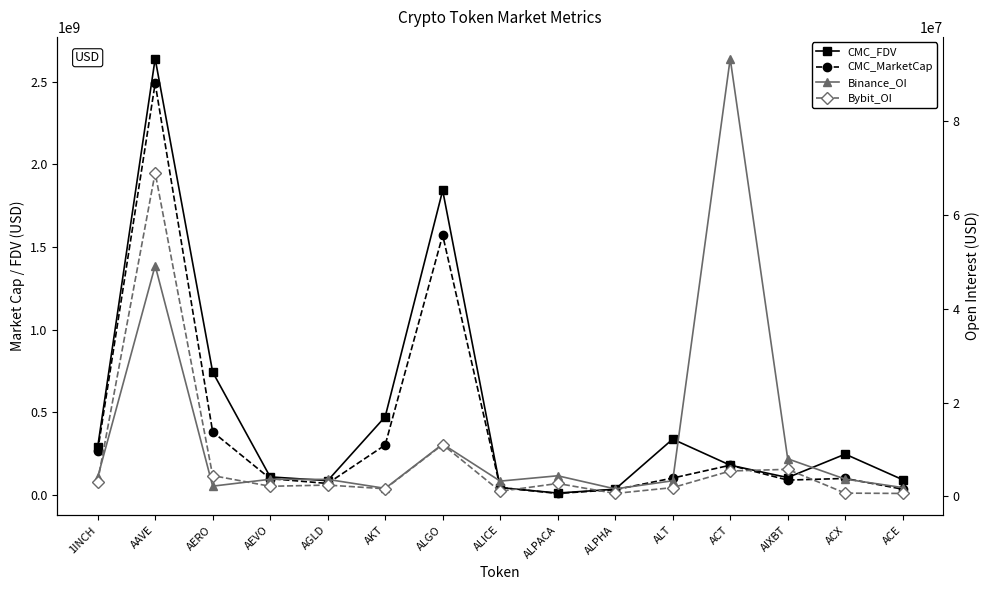

Where do Binance_OI and Bybit_OI first cross each other?

1INCH and AAVE